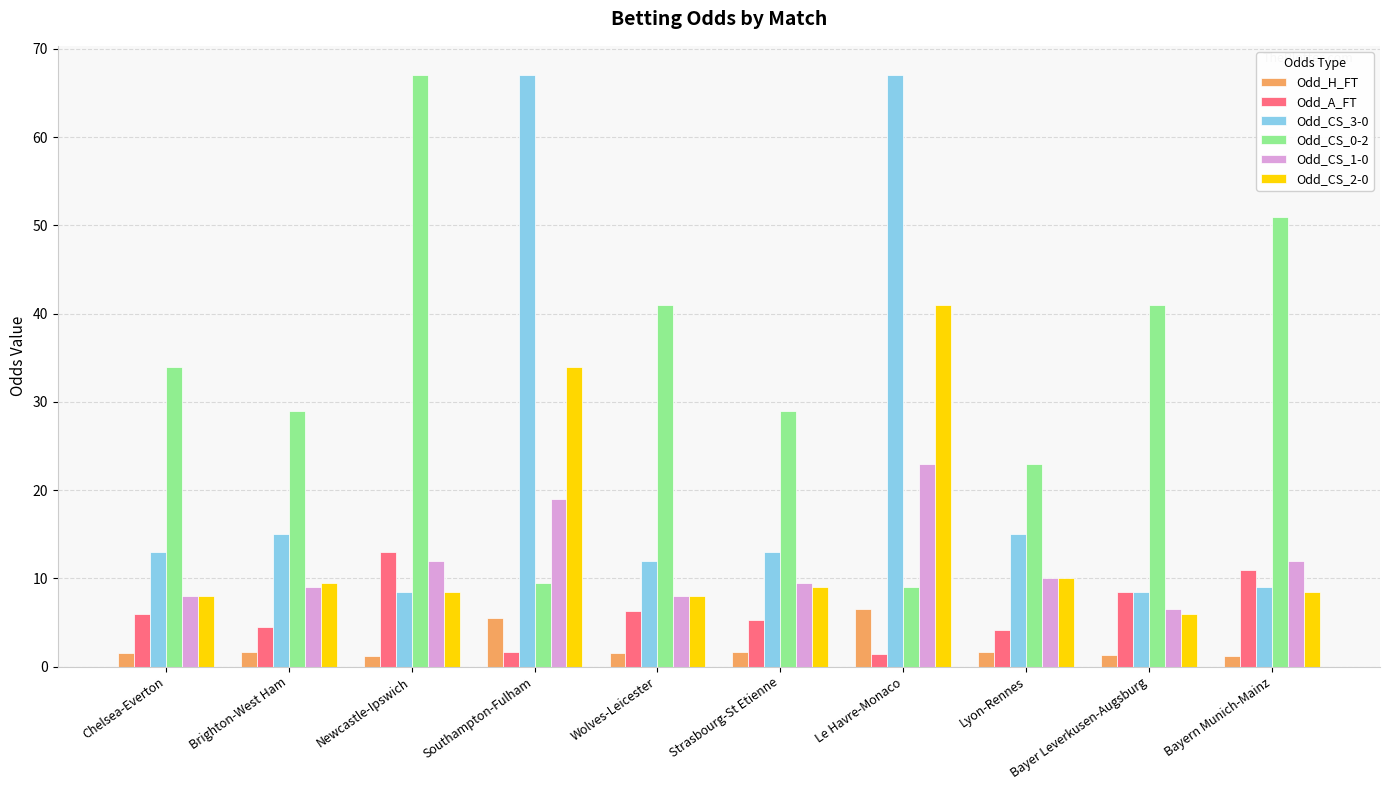

How many bars are there in total?

60